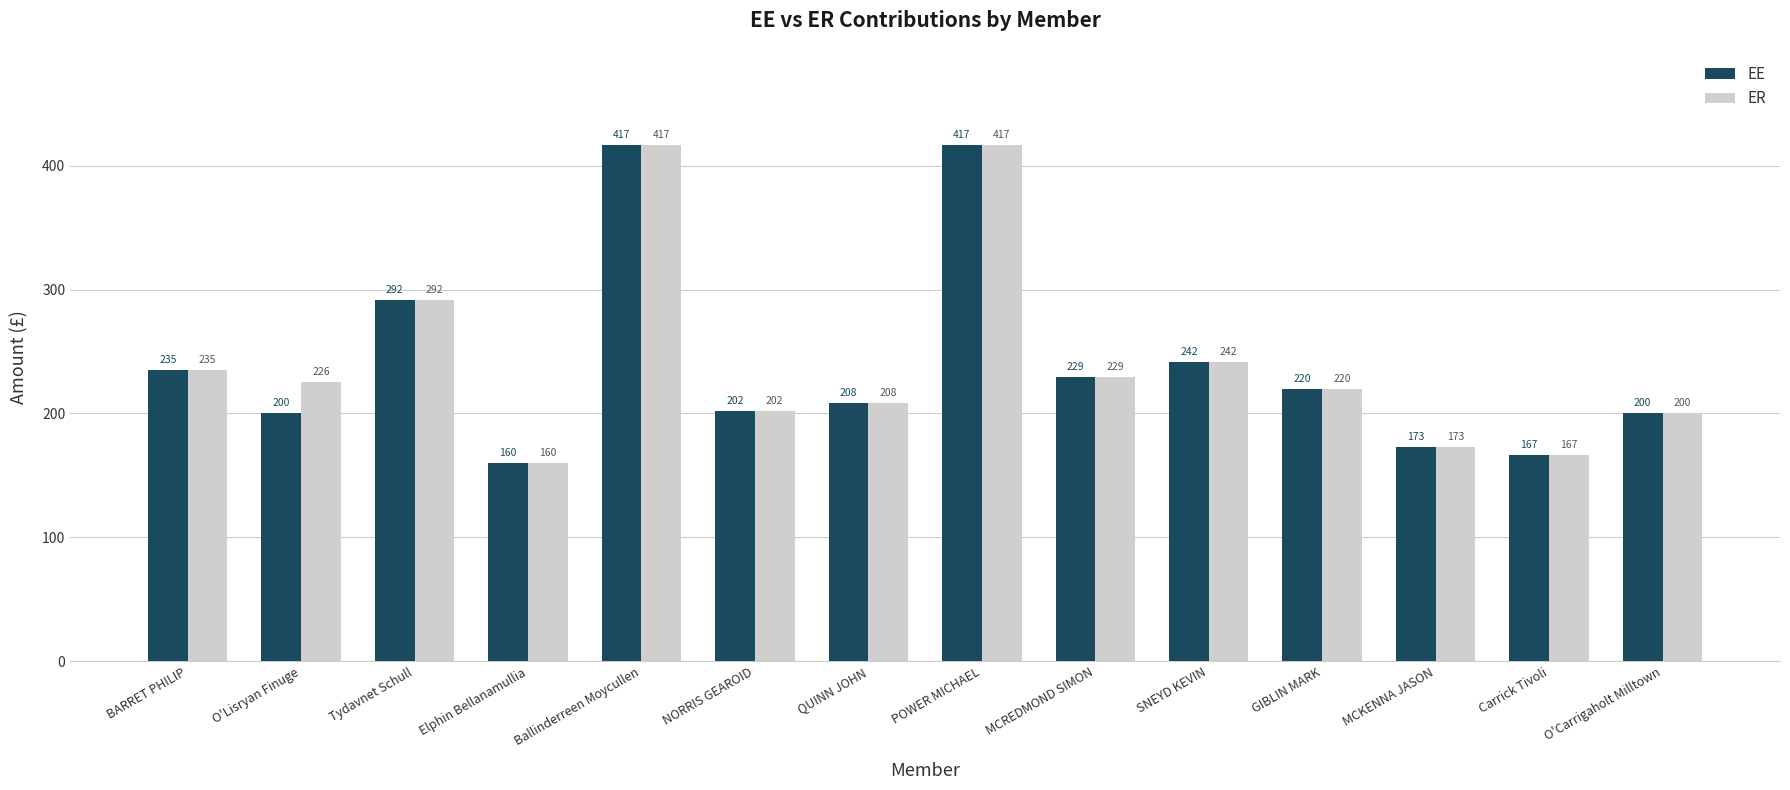

Which category has the lowest value across all series?

Elphin Bellanamullia